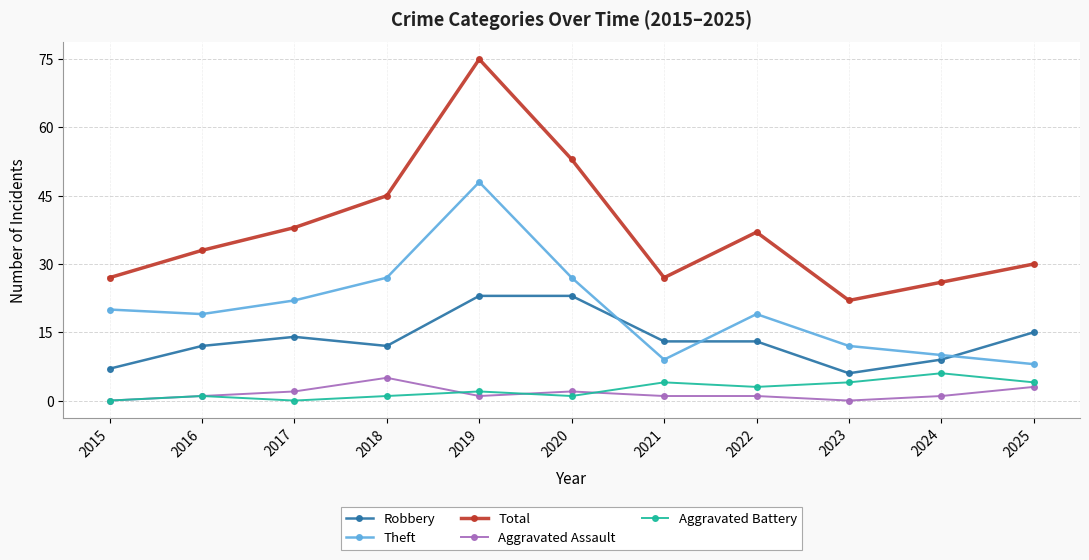

How many distinct data groups are displayed?

5